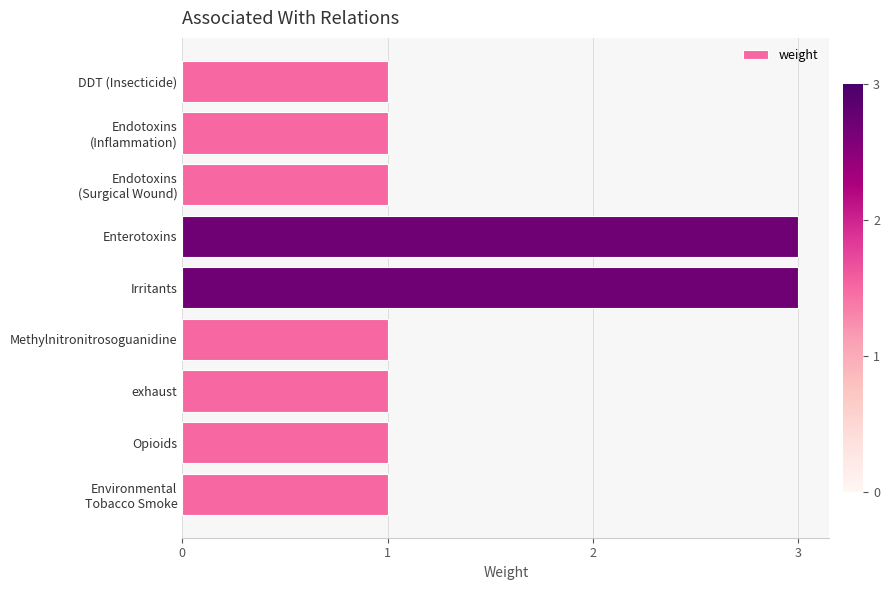

What is the value of the 7th bar from the top?

1